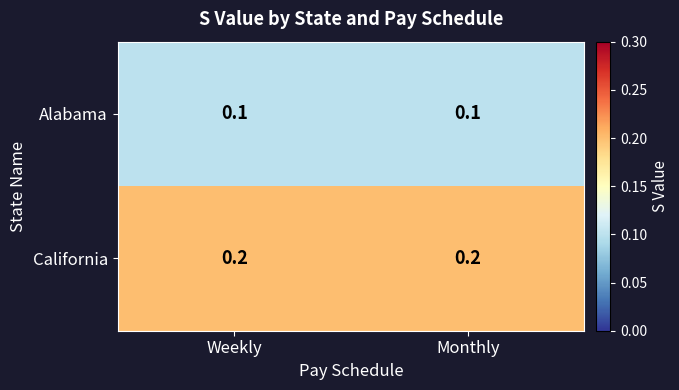

Rank the series by their average value, from lowest to highest.

Alabama, California